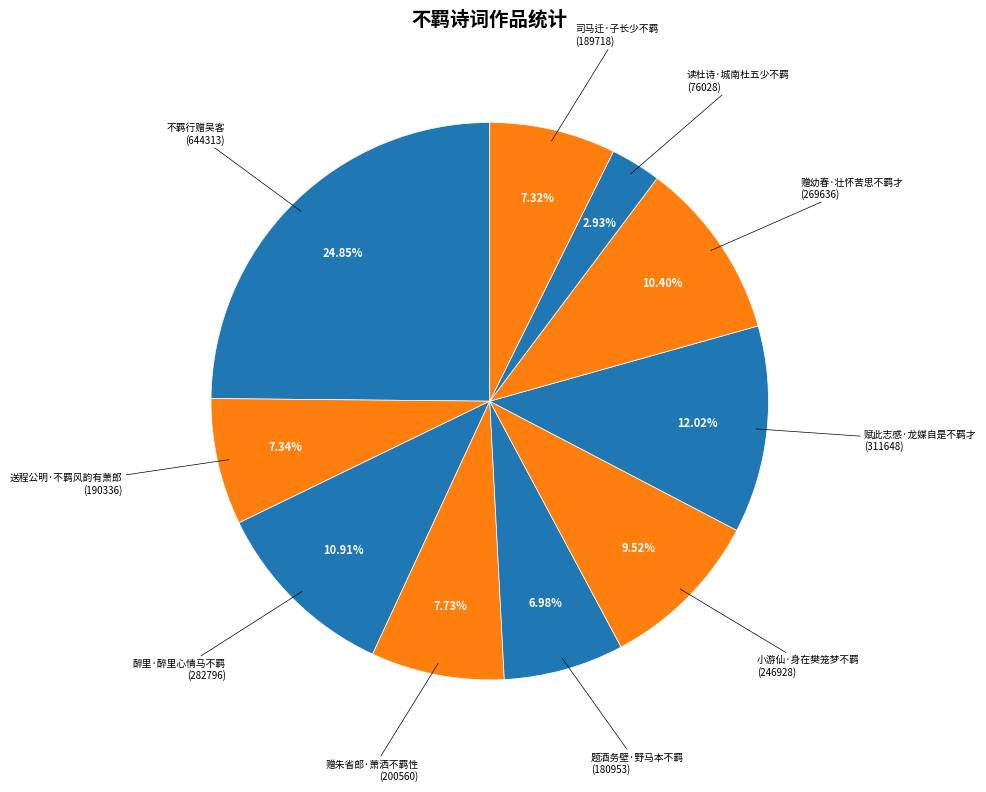

Count the number of slices in the pie.

10